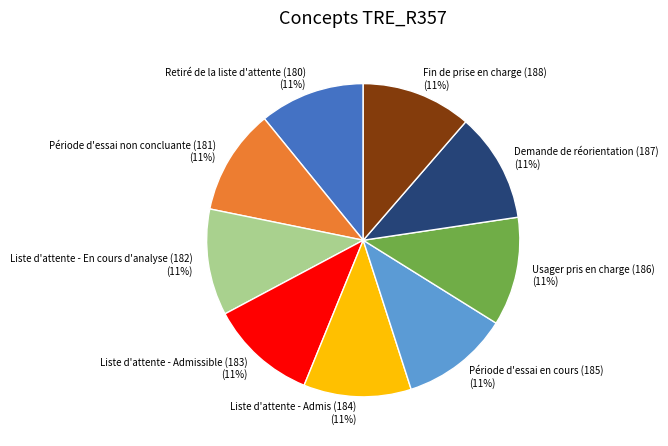

What is the ratio of the value at Demande de réorientation (187) to the value at Liste d'attente - En cours d'analyse (182)?

1.0